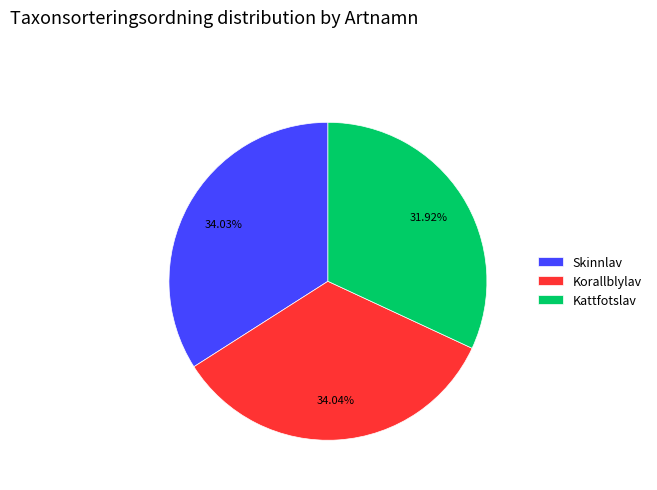

Is Korallblylav the majority of the pie?

No